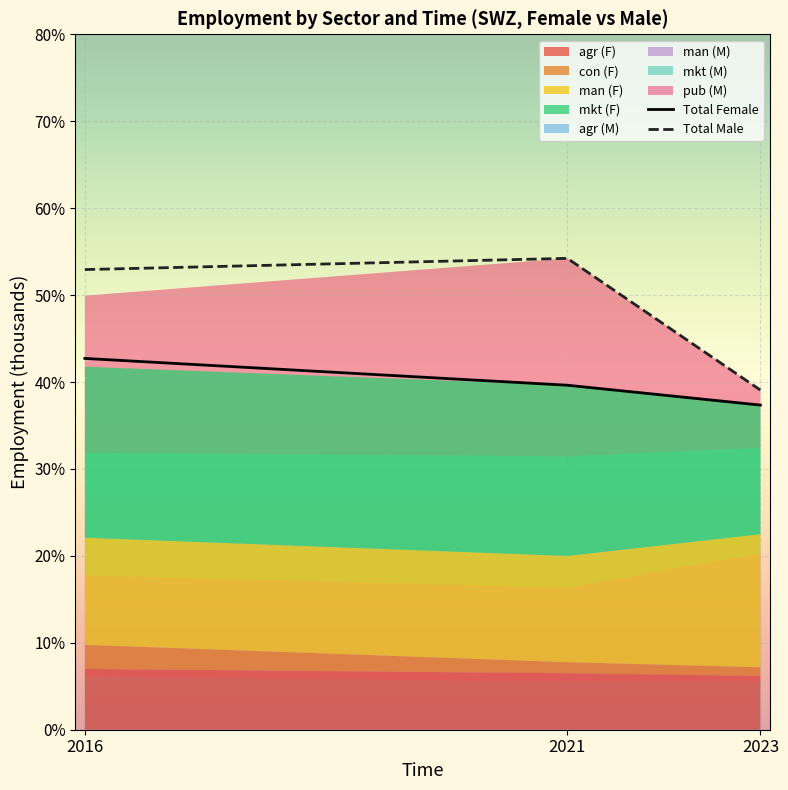

What is the value of the Total Female point at the 3rd from the left?

37.3